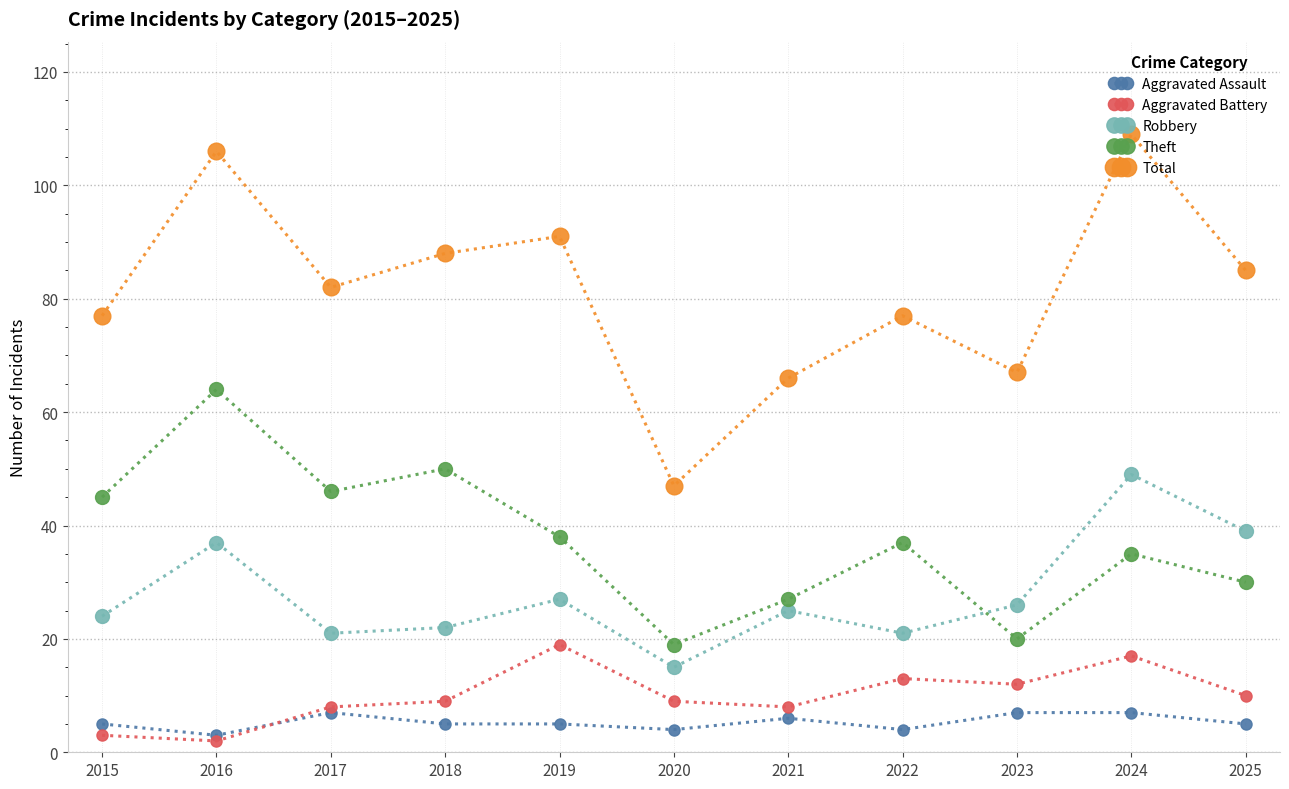

The value of Robbery at 2025 is 13. True or false?

False